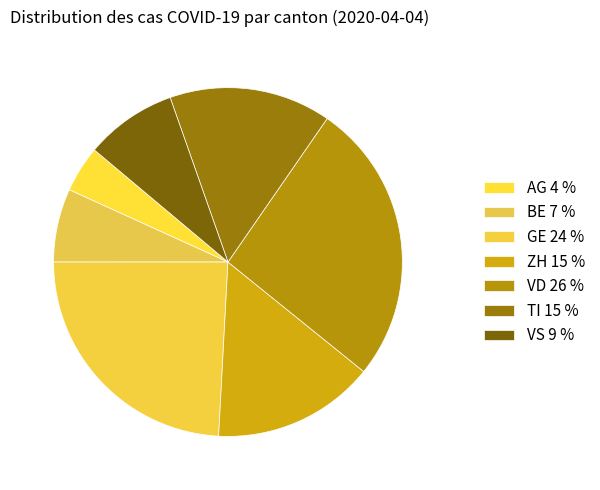

To the nearest percent, what percentage of the pie is AG?

4%